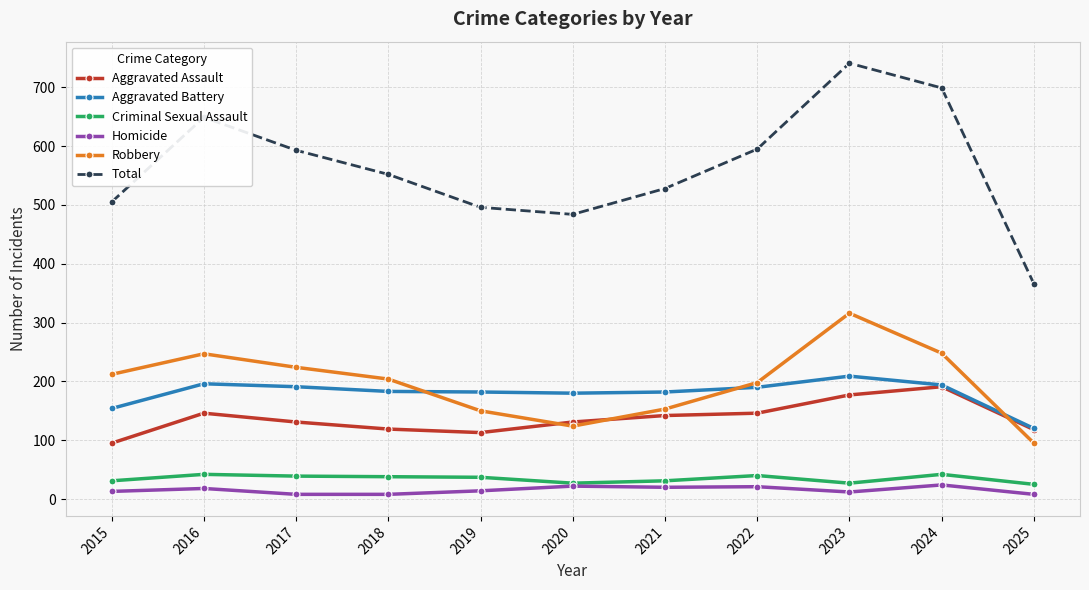

What is the value of the Homicide point at the 10th from the left?

24